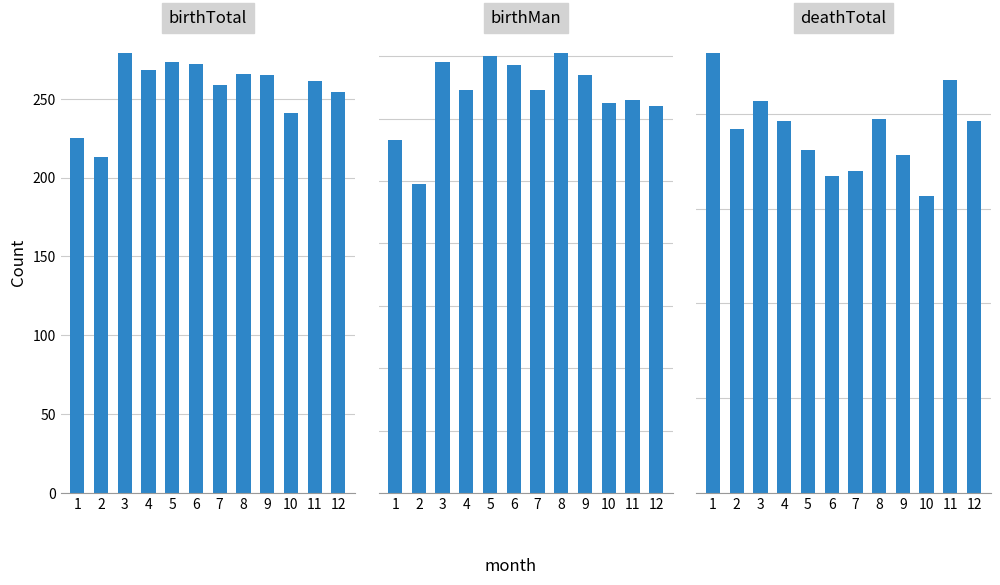

How many data points does each series have?

12